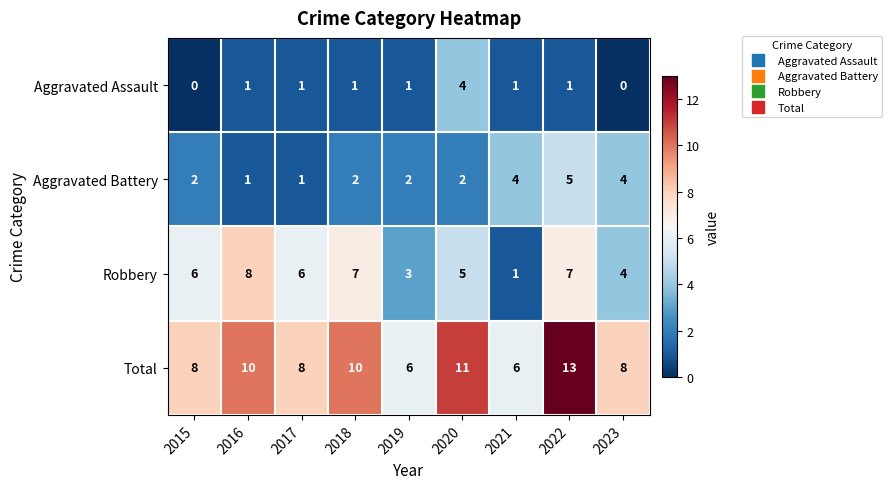

Is it true that Robbery equals 5 at 2019?

False